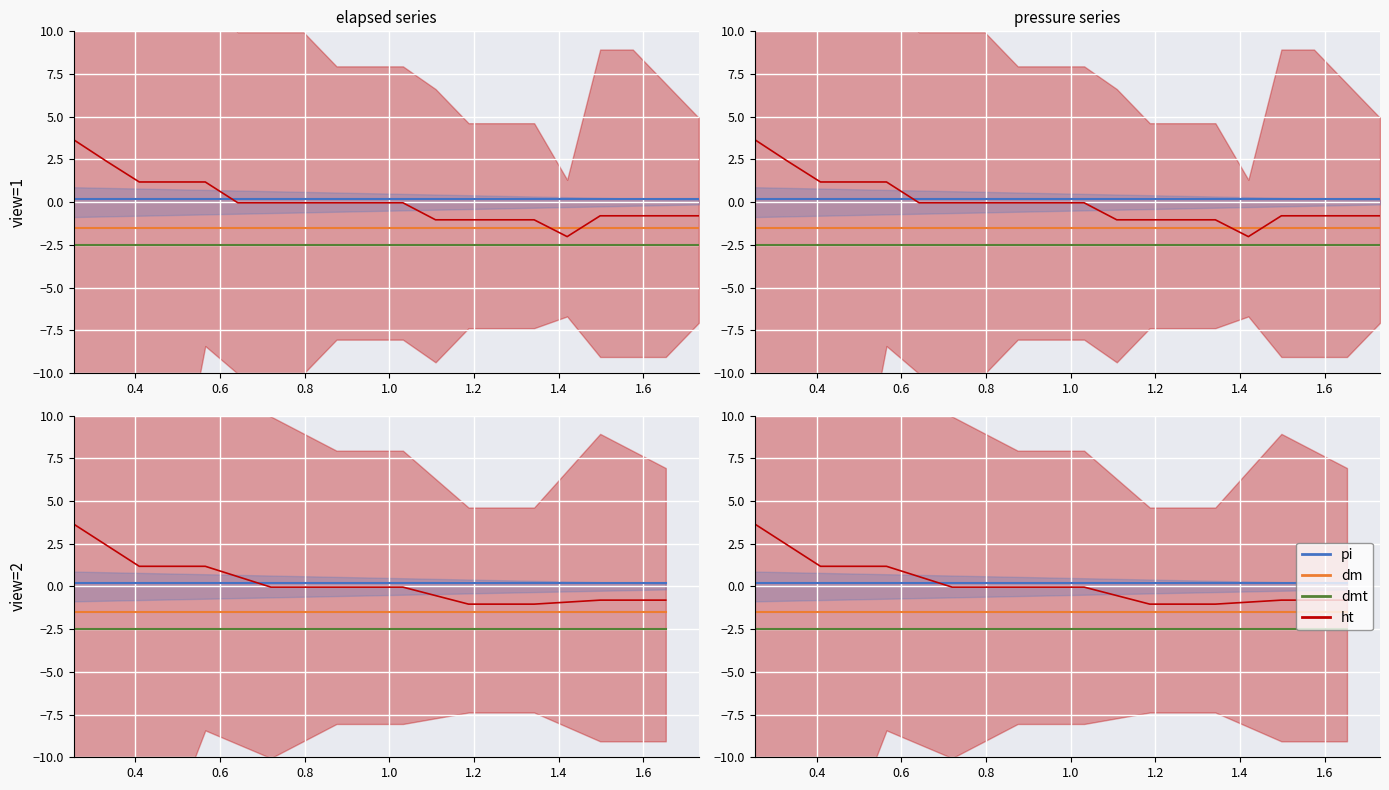

Rank the series by their maximum value, from highest to lowest.

ht, pi, dm, dmt